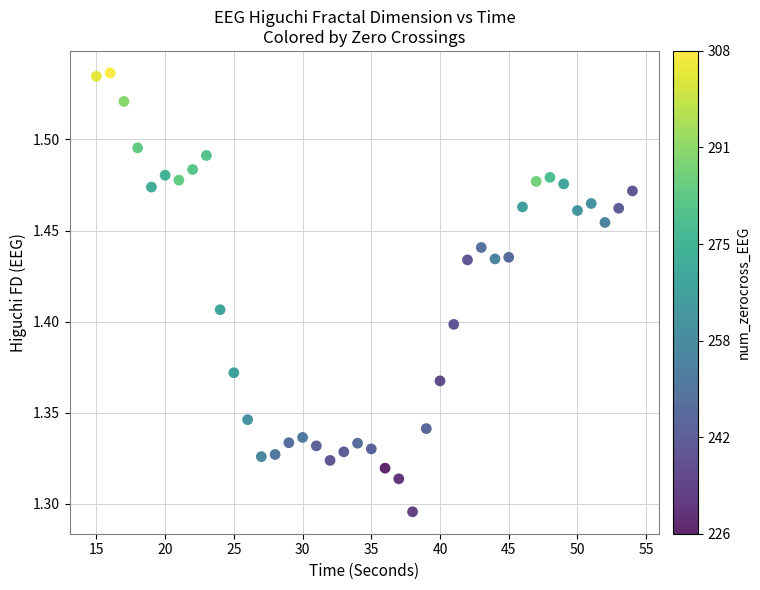

What is the range of X values (max minus min)?

39.0